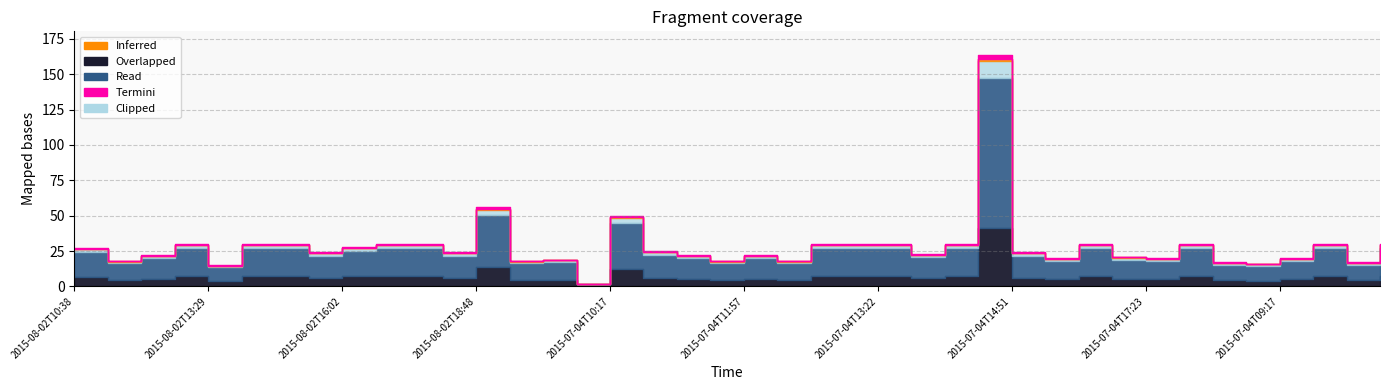

Reading right to left, extract all data points from this chart.

30	17	30	20	16	17	30	20	21	30	20	24	164	30	23	30	30	30	18	22	18	22	25	50	2	19	18	56	24	30	30	28	24	30	30	15	30	22	18	27